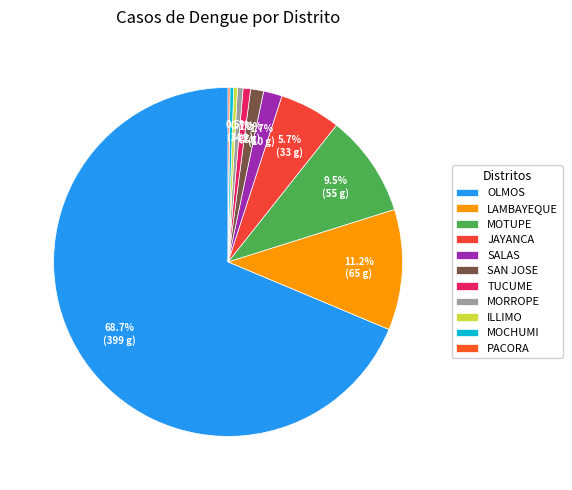

Is there a majority slice in this chart?

Yes